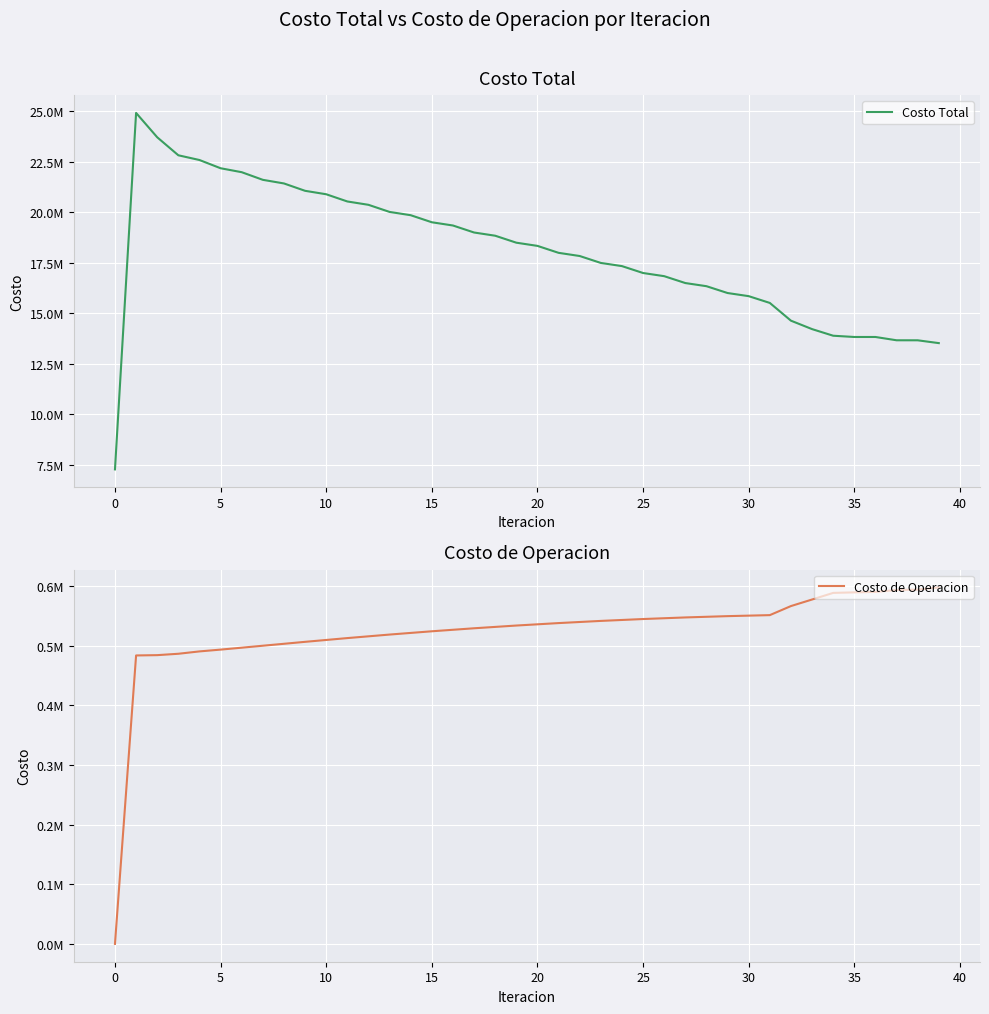

True or false: Costo de Operacion has more than 2 interior local peaks.

False